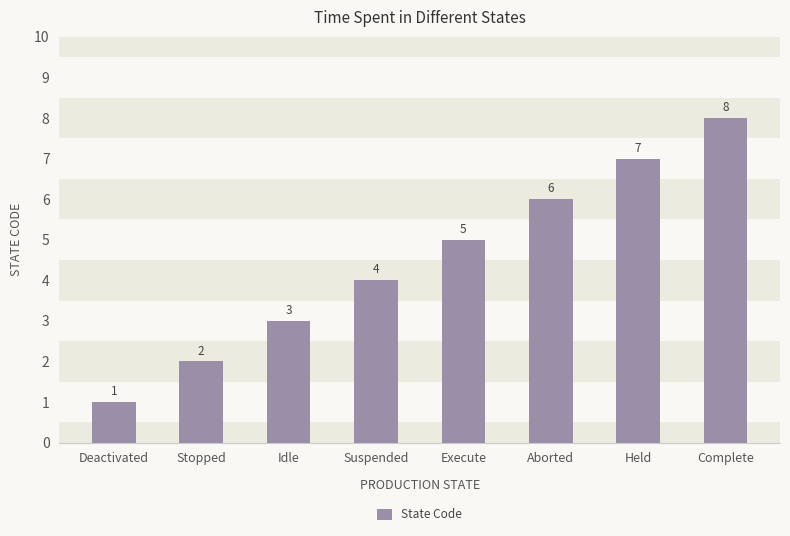

What is the label of the 4th bar from the left?

Suspended